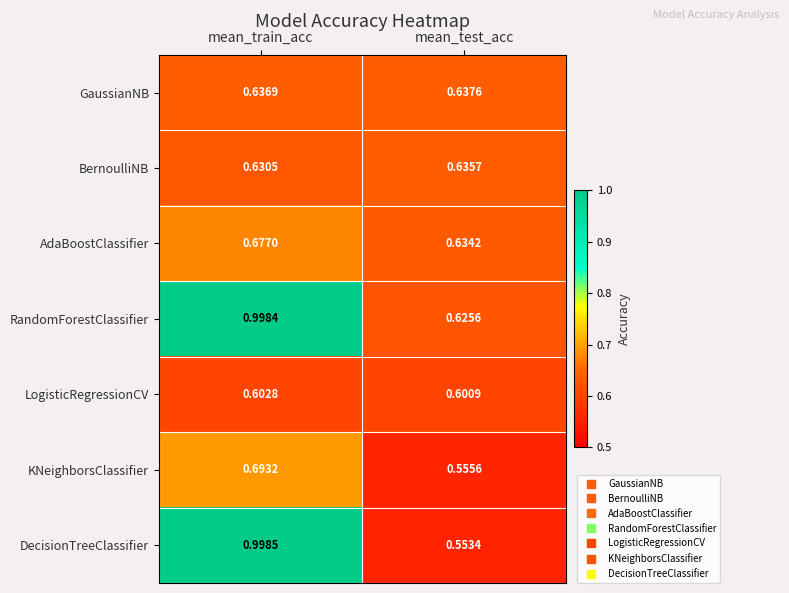

Which category has the lowest value in the KNeighborsClassifier series?

mean_test_acc